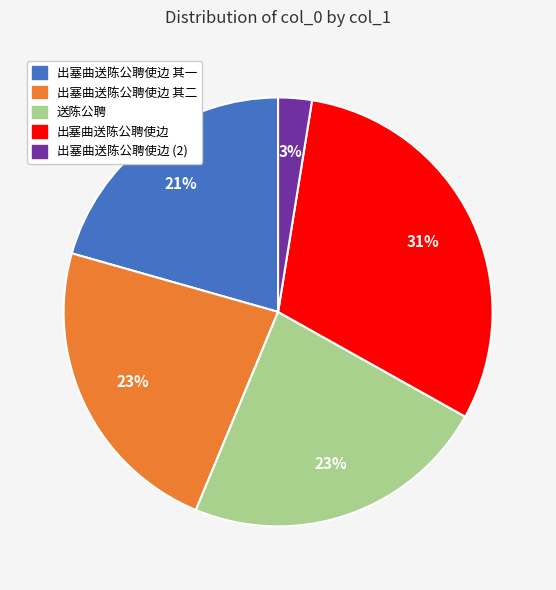

How many slices are in this pie chart?

5